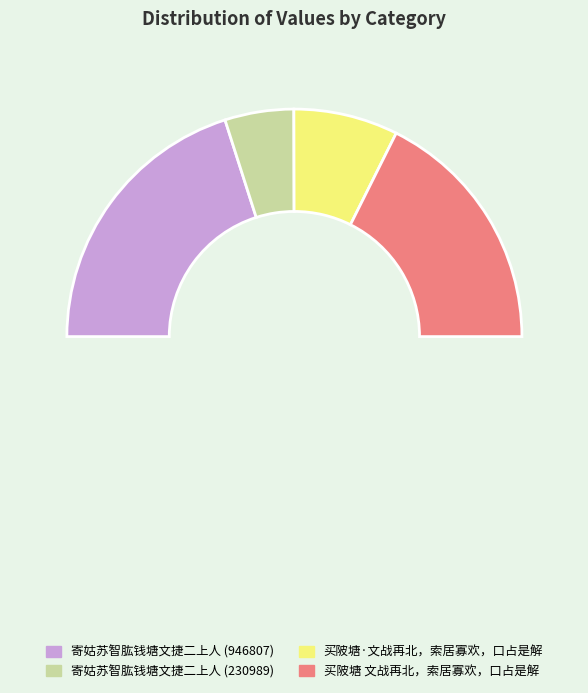

Does 寄姑苏智肱钱塘文捷二上人 (230989) represent more than half of the total?

No